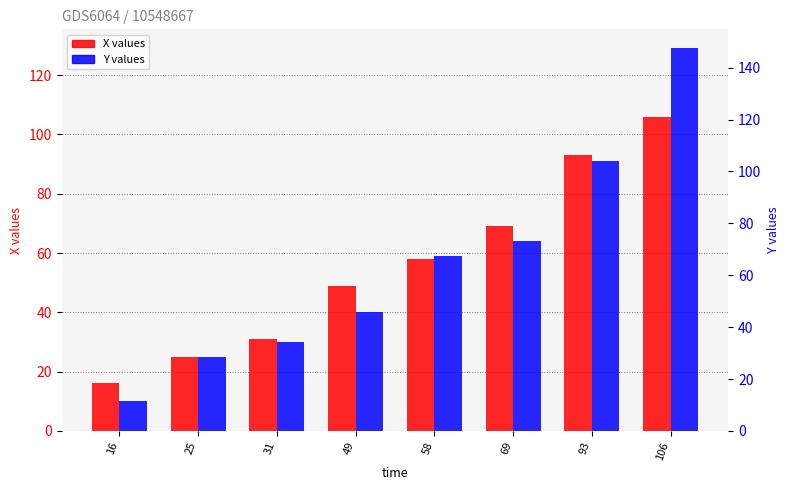

What is the approximate value of X at 93, to the nearest 10?

90